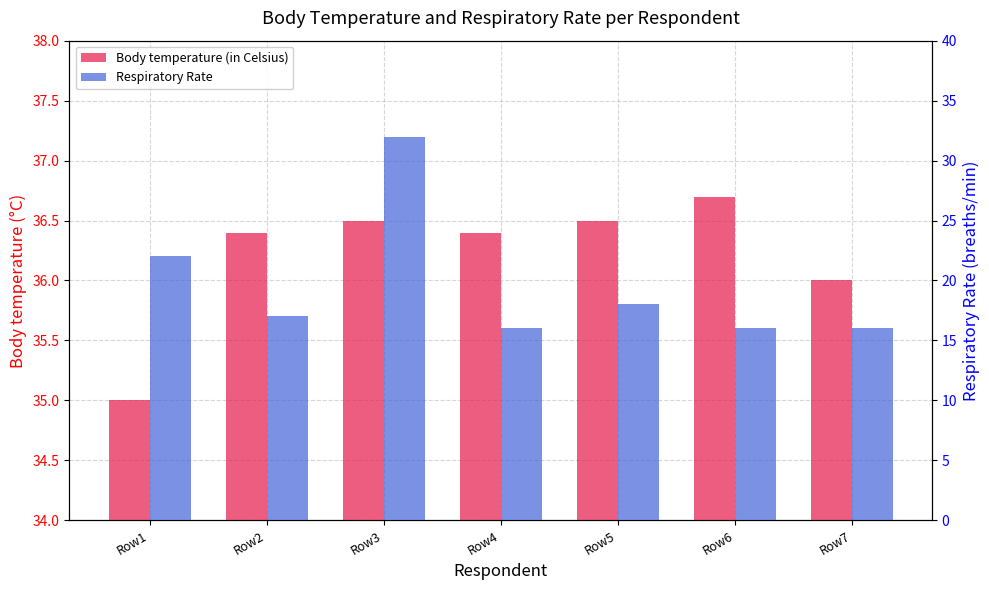

At which category is the sum across all series the highest?

Row3